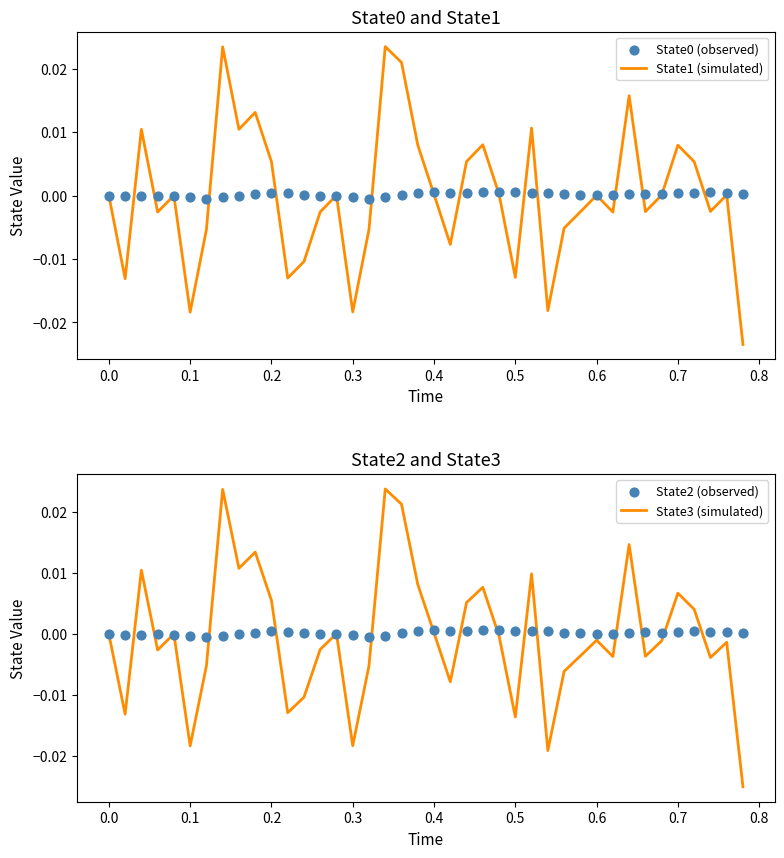

At how many categories does at least one series exceed 0?

33